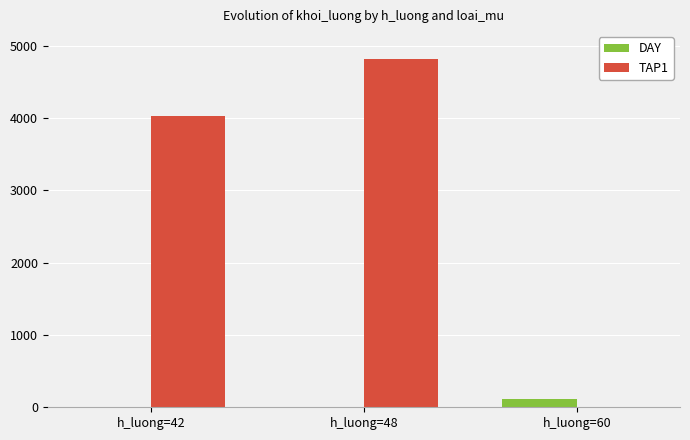

Reading left to right, list all the values displayed in this chart.

DAY: h_luong=42=0	h_luong=48=0	h_luong=60=116
TAP1: h_luong=42=4029	h_luong=48=4815	h_luong=60=0